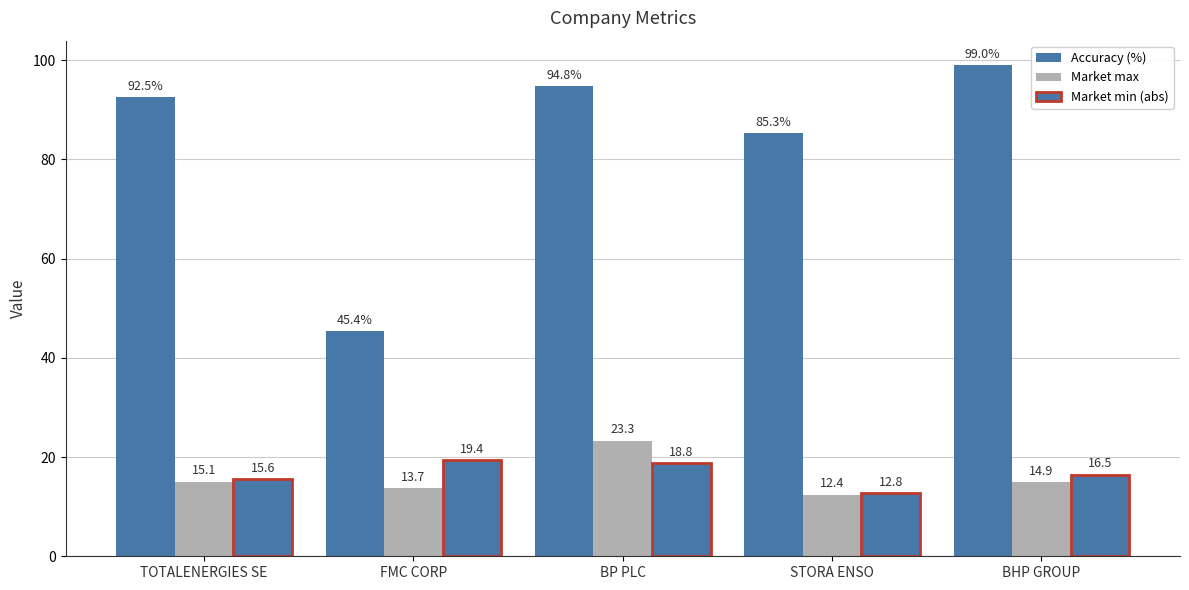

What is the difference between the highest and lowest values at FMC CORP?

31.7